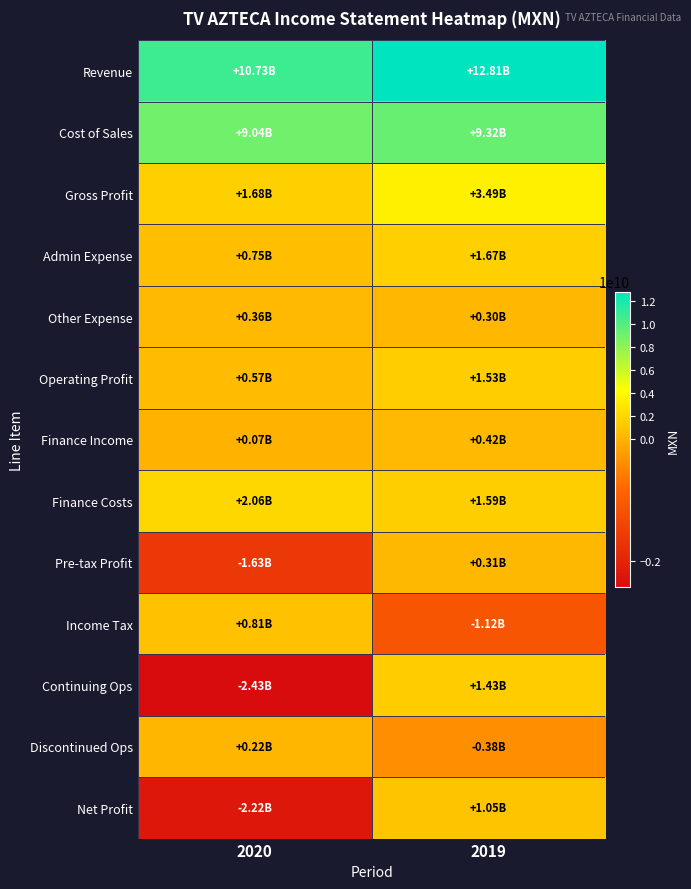

Between 2020 and 2019, which series saw the biggest shift?

Continuing Ops